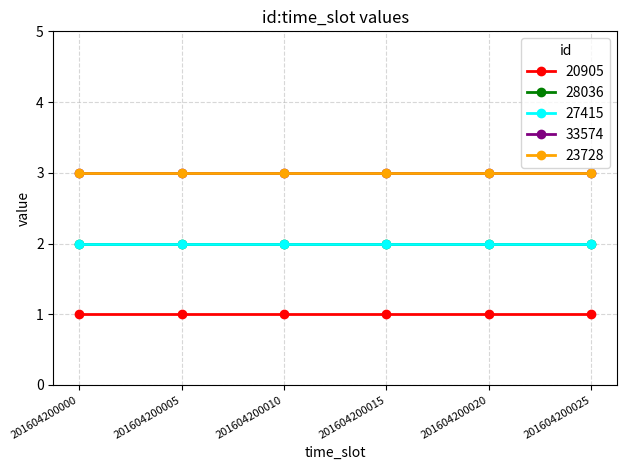

Does the chart have visible grid lines?

Yes